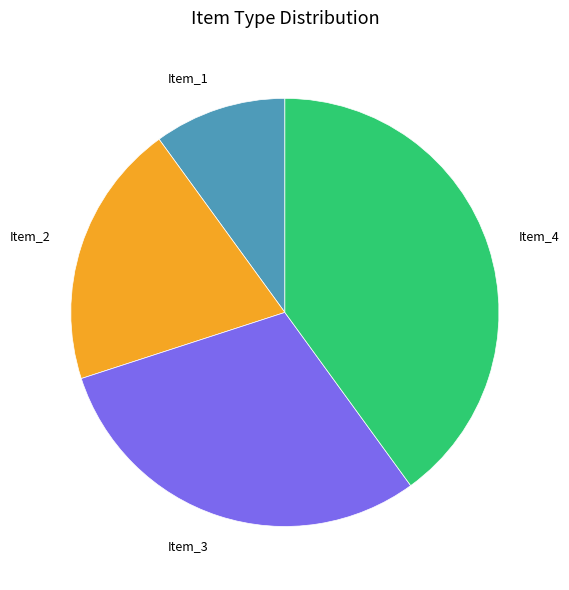

The Item_4 slice represents 30% of the pie. True or false?

False